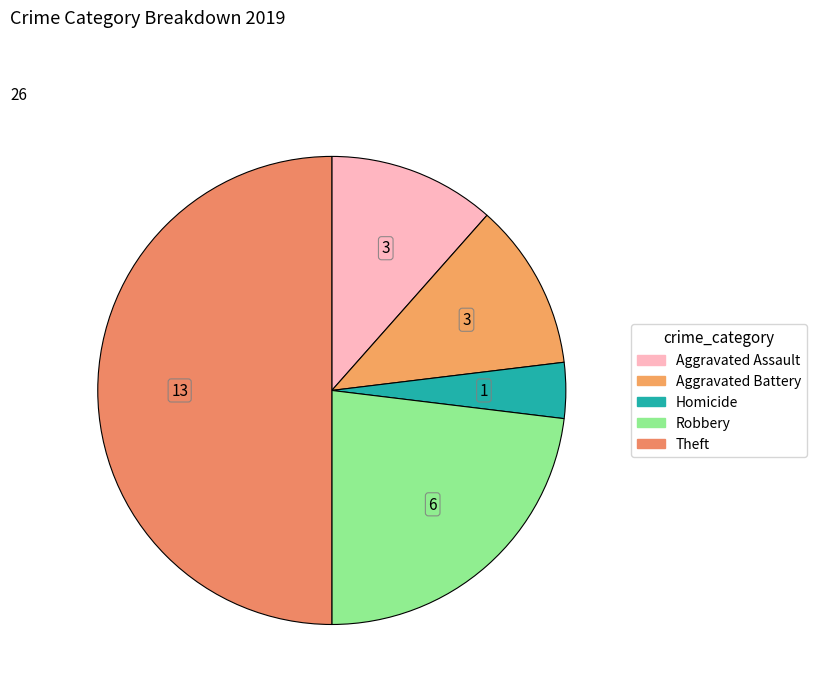

How many slices are in this pie chart?

5